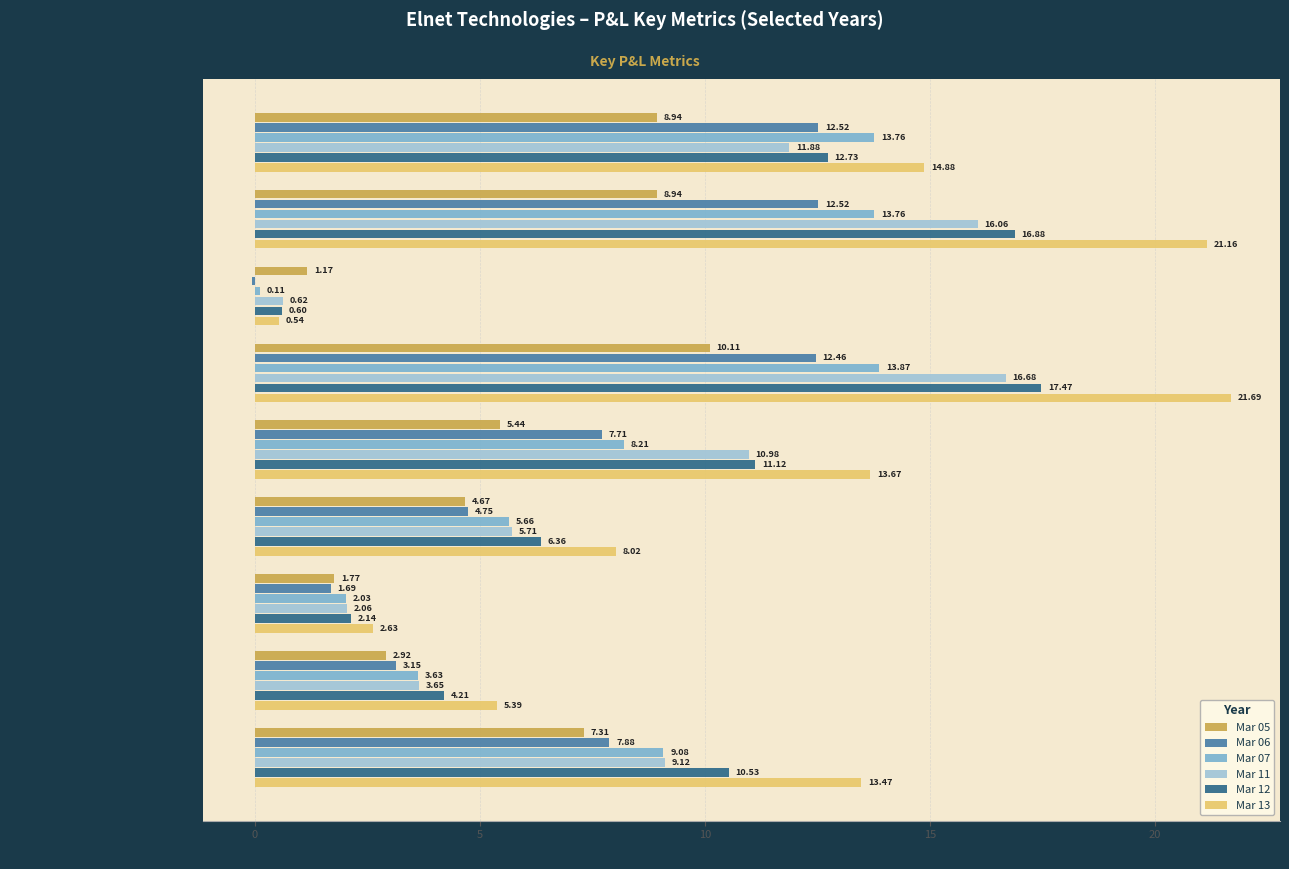

How many values in the Mar 07 series exceed 8?

5